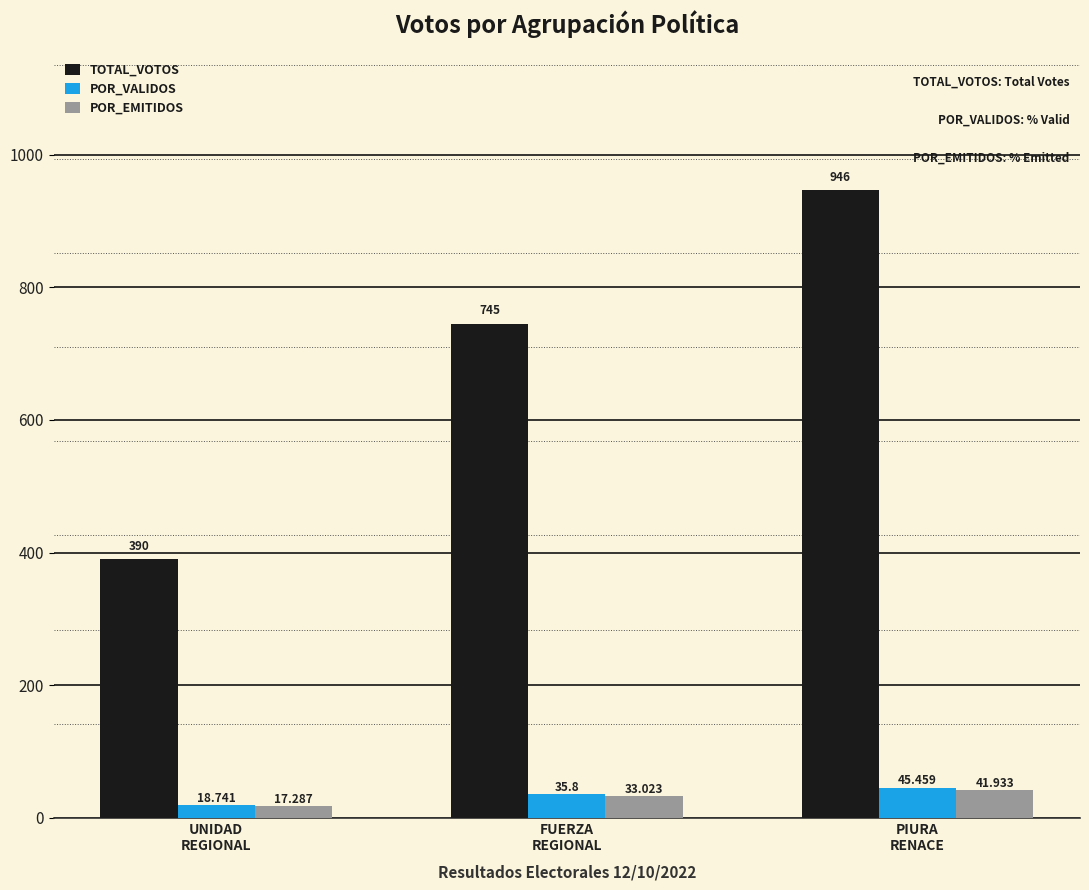

Which series has the largest range (max minus min)?

TOTAL_VOTOS